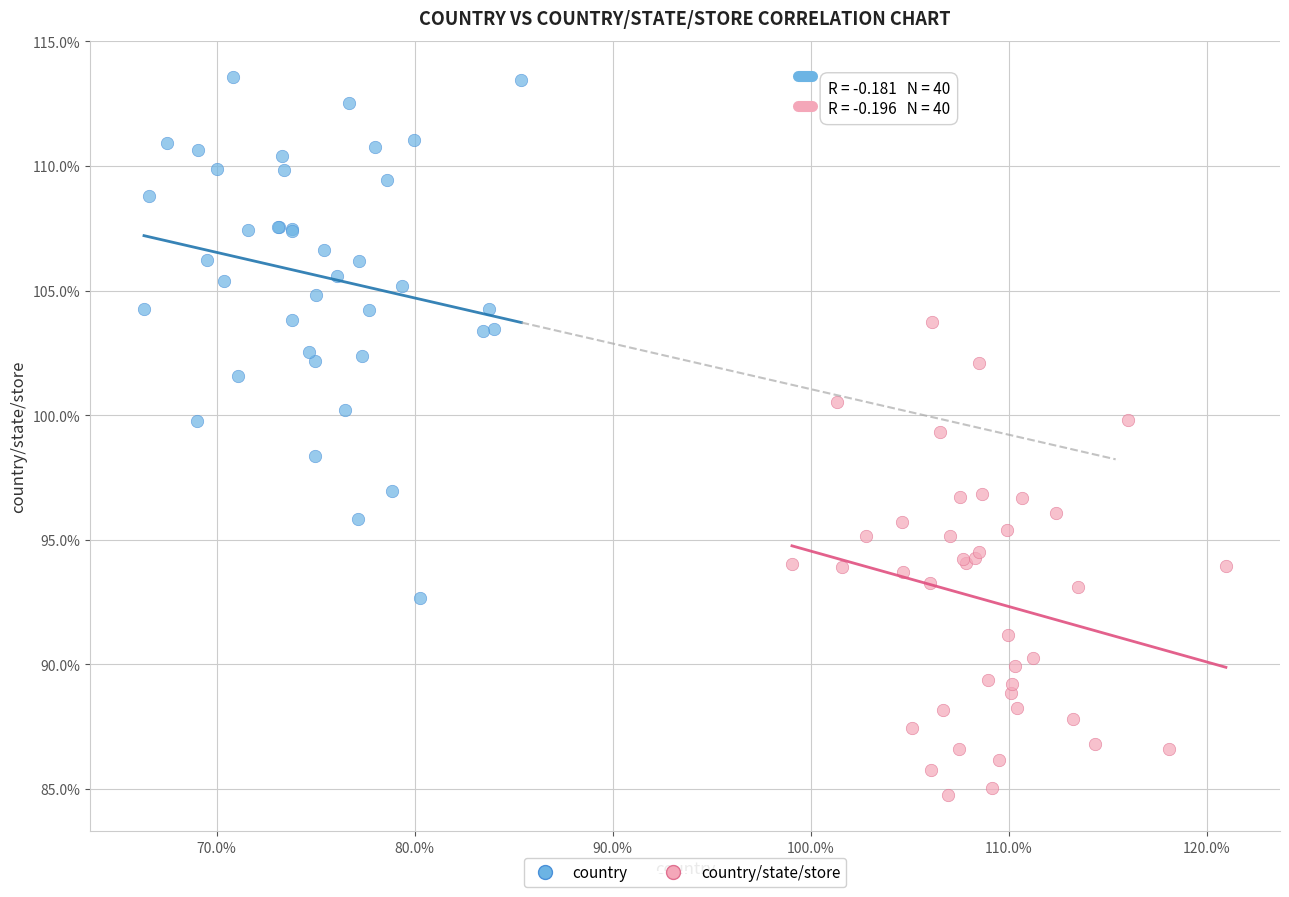

Which series has the widest spread of Y values?

country